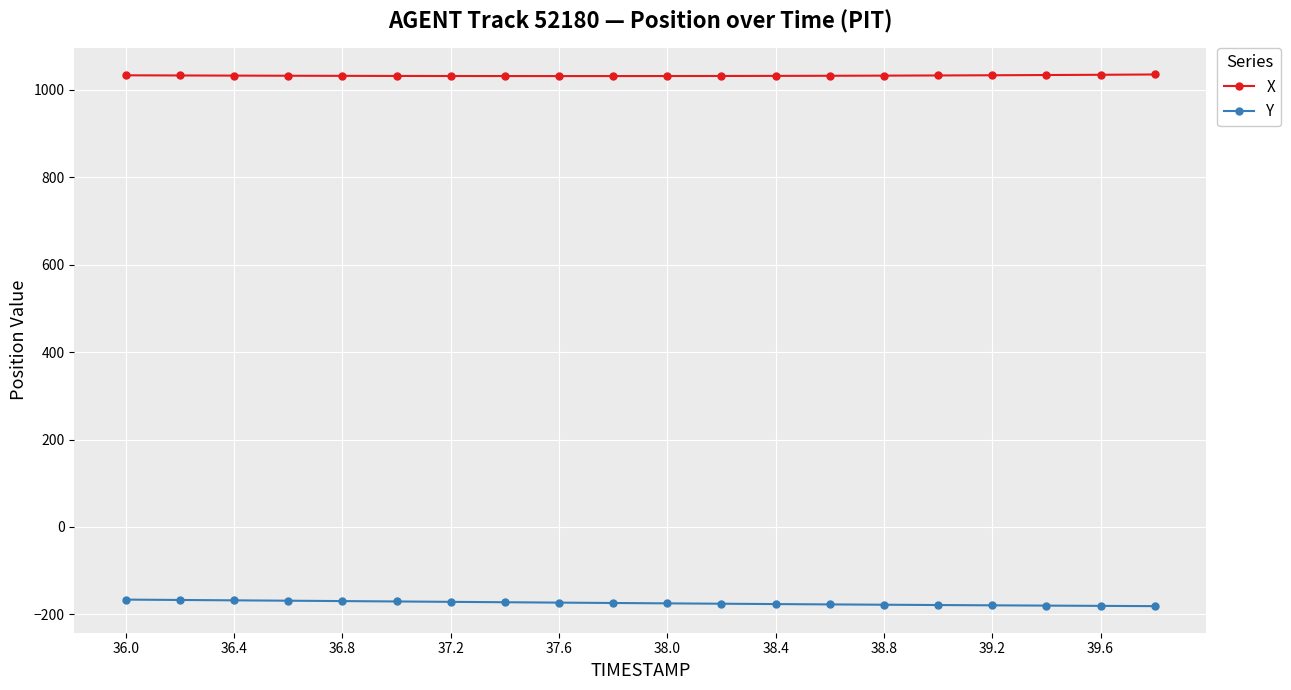

What is the value of the Y point at the 15th from the left?

-177.9